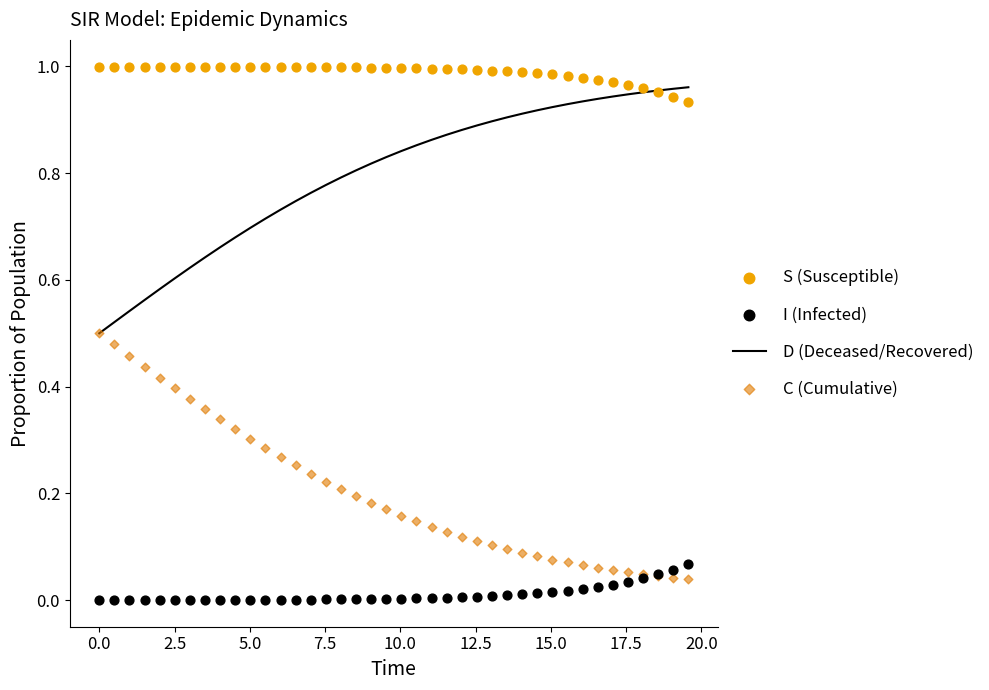

What is the total value across all series at 2.5?

2.0